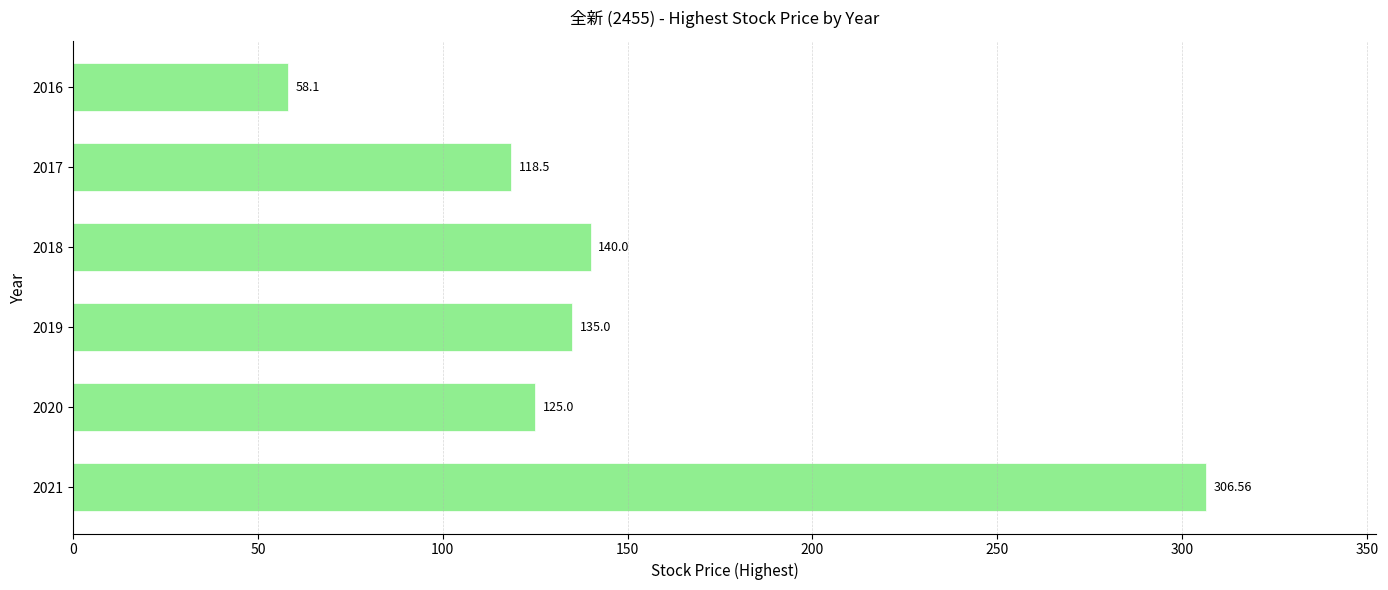

List the labels in order of value, largest first.

2021, 2018, 2019, 2020, 2017, 2016